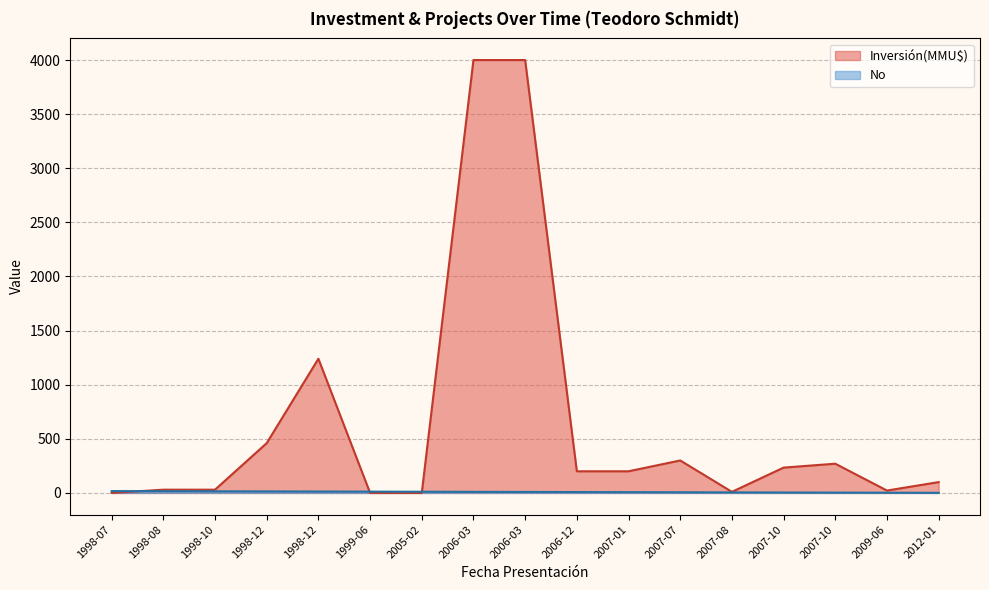

True or false: No and Inversión(MMU$) cross at least once.

True